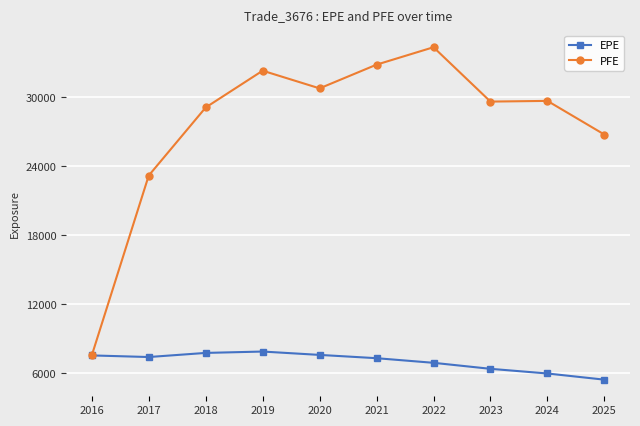

What is the smallest value displayed?

5458.7